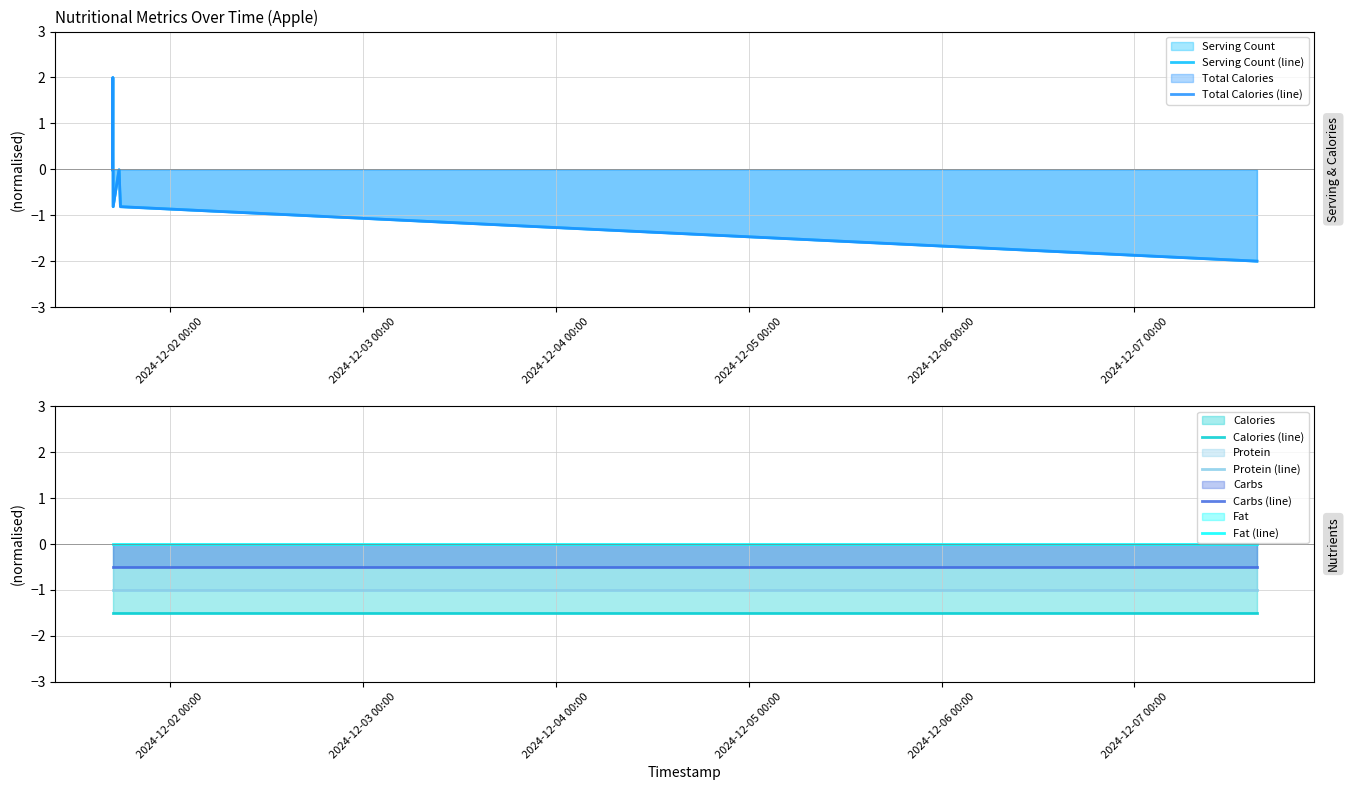

Count the number of categories in the chart.

6